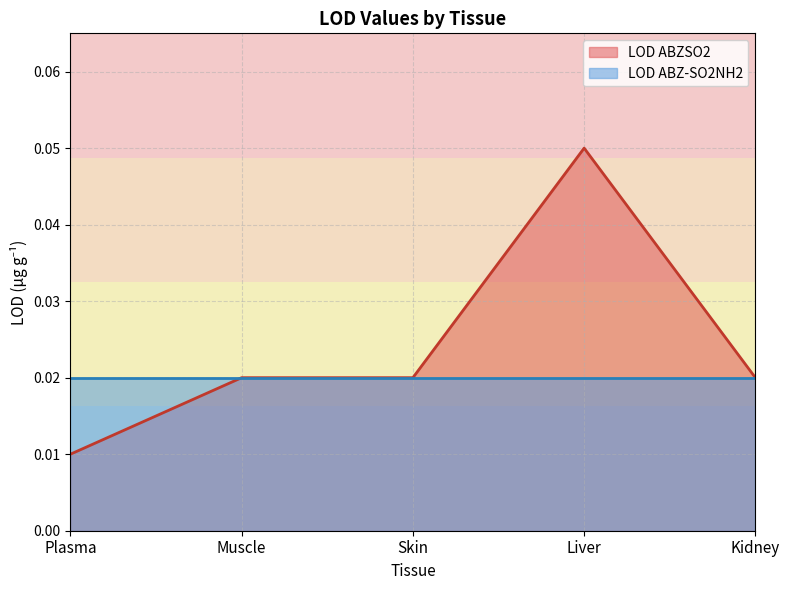

What is the label of the 4th point from the right?

Muscle